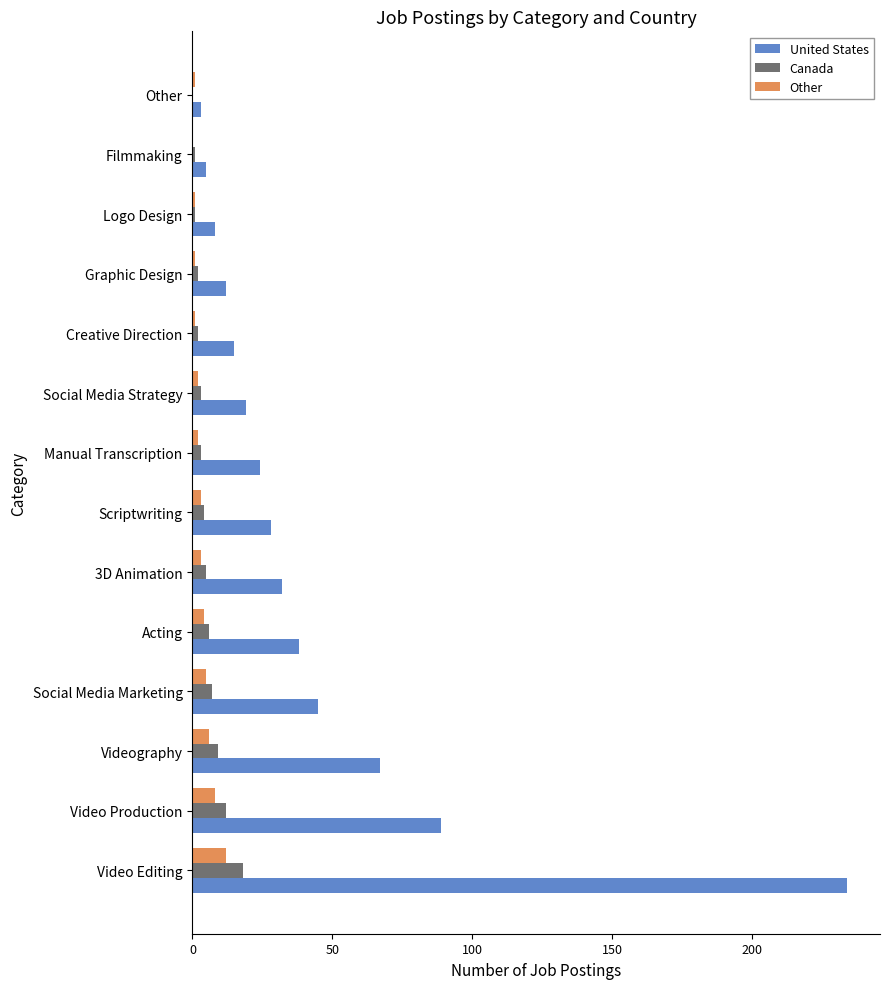

Which series has the largest total across all categories?

United States